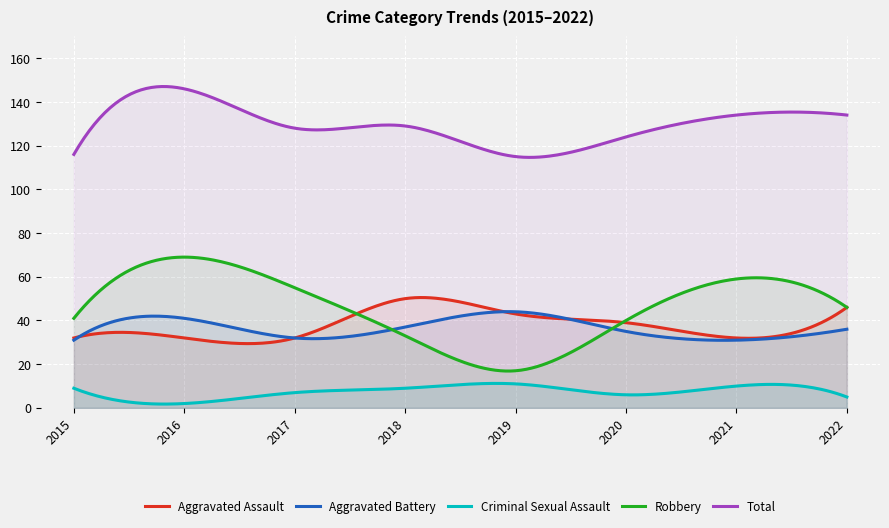

What is the difference between the Total values at 2016 and 2020?

22